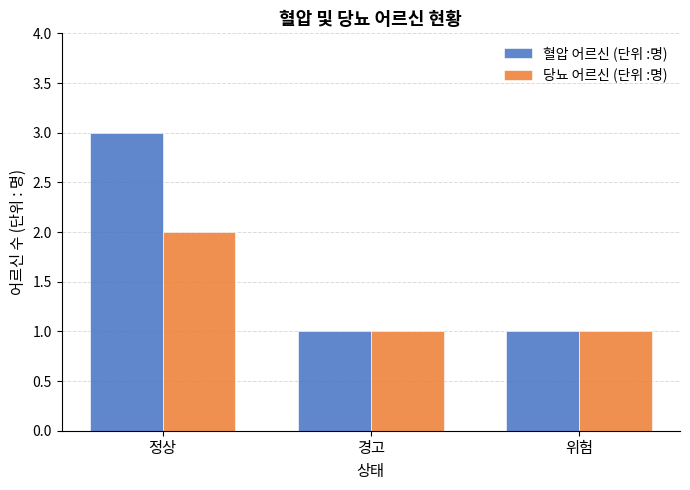

True or false: 당뇨 어르신 (단위 :명) has a value of 1 at 정상.

False